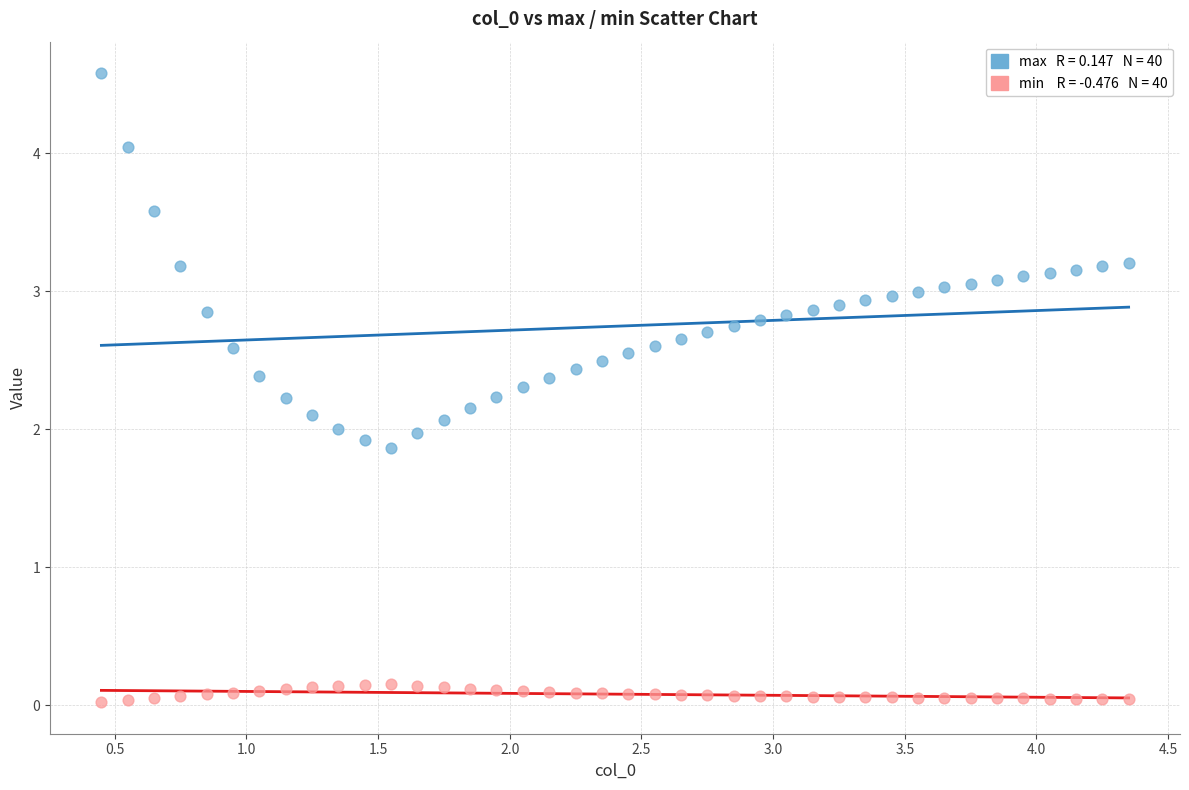

Across all data points, what is the range of X values (max minus min)?

3.9